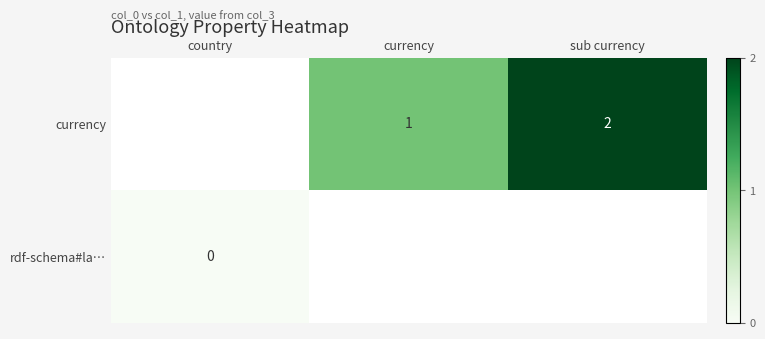

Is it true that currency equals 0 at sub currency?

False